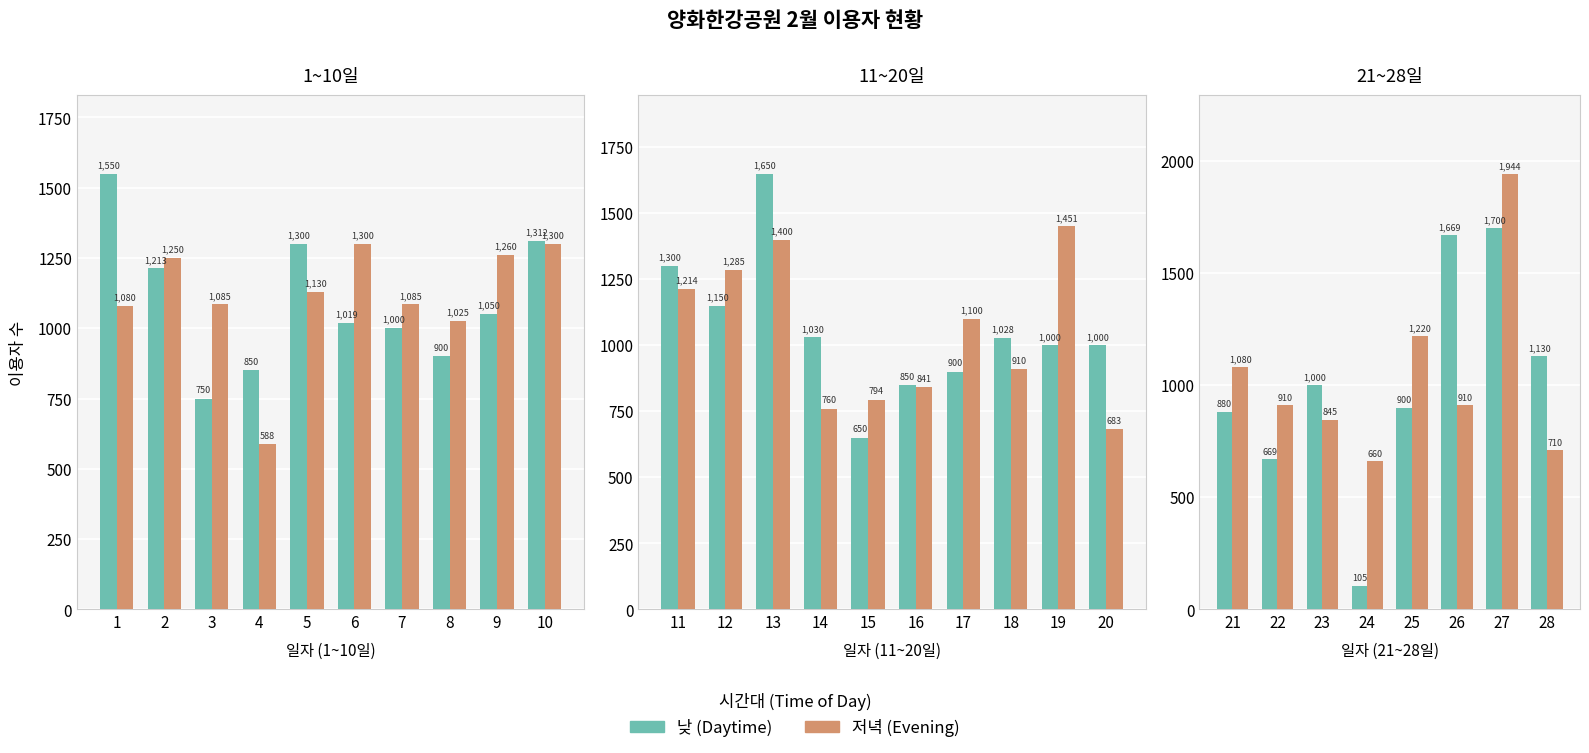

At 22, list the series in order from largest to smallest.

저녁(Evening), 낮(Daytime)